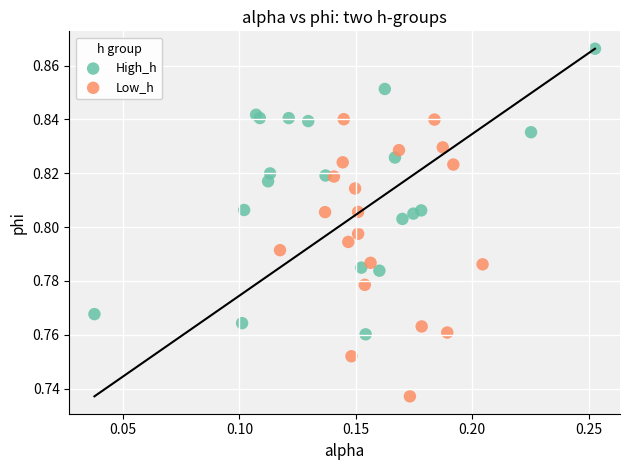

Which series reaches the maximum Y coordinate?

High_h